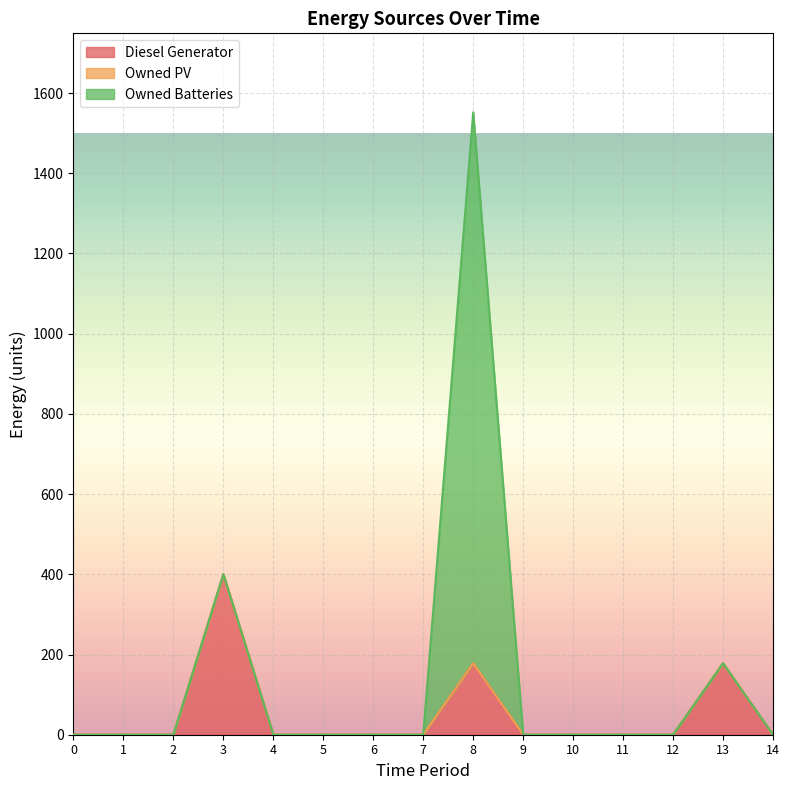

Rank the categories by Diesel Generator value from highest to lowest.

3, 8, 13, 0, 1, 2, 4, 5, 6, 7, 9, 10, 11, 12, 14